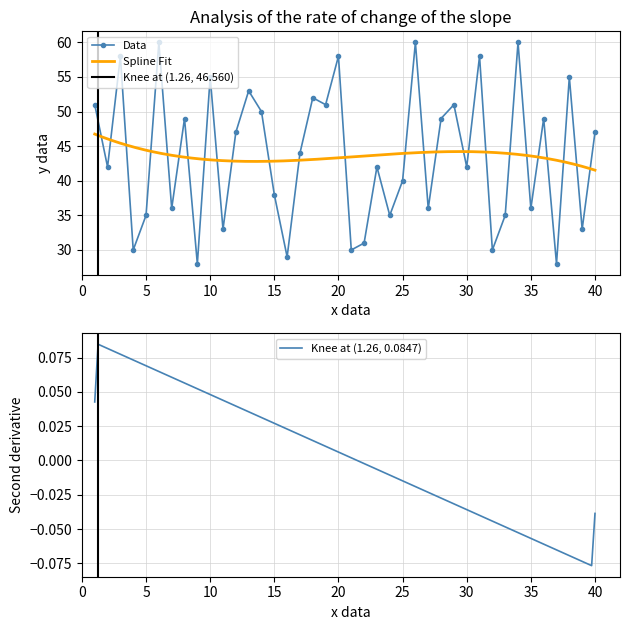

How many interior local valleys does the Data series have?

15